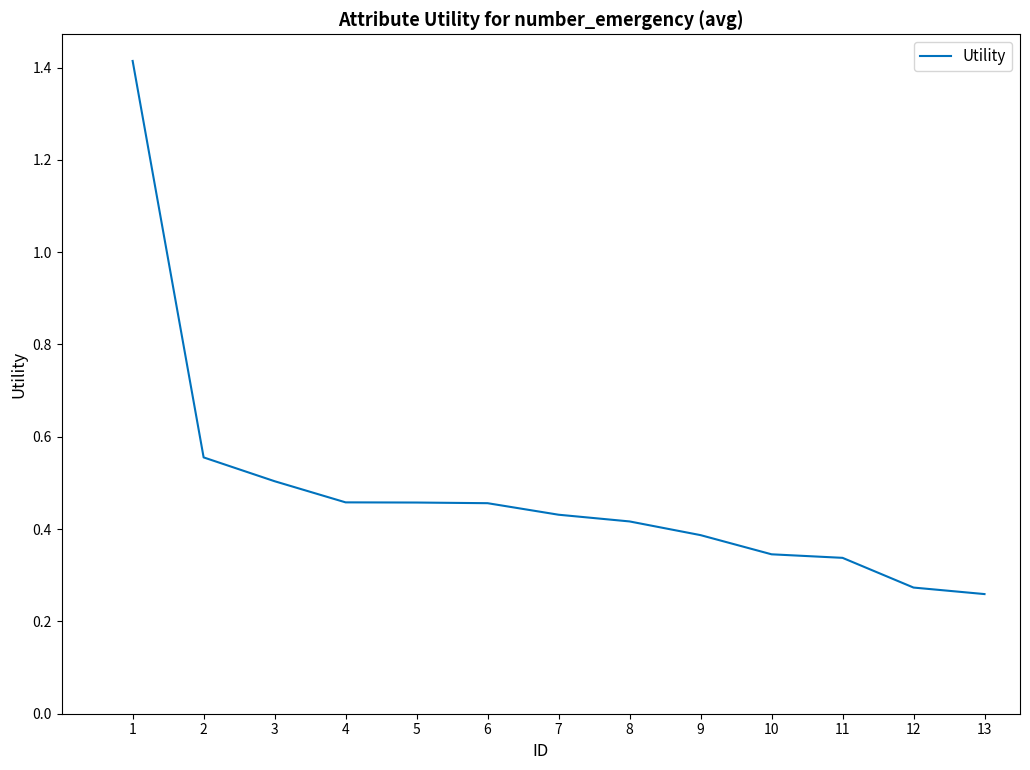

Is it true that the value at 4 is 0.5?

True